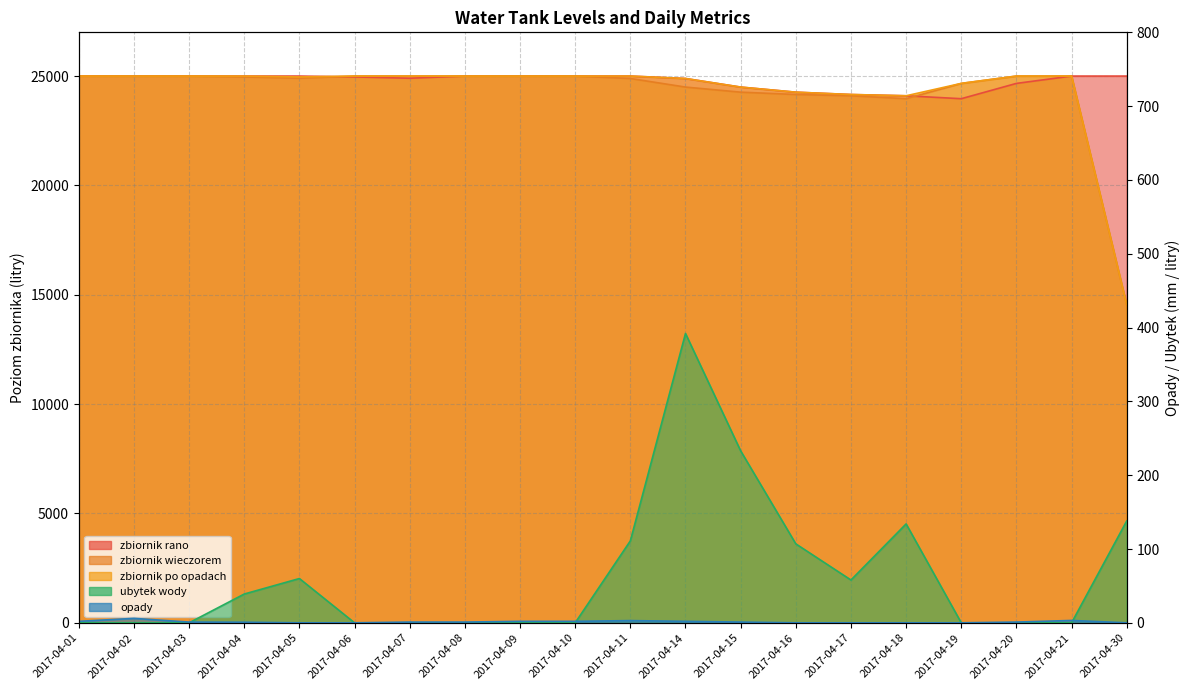

How many positive values does the opady series have?

13